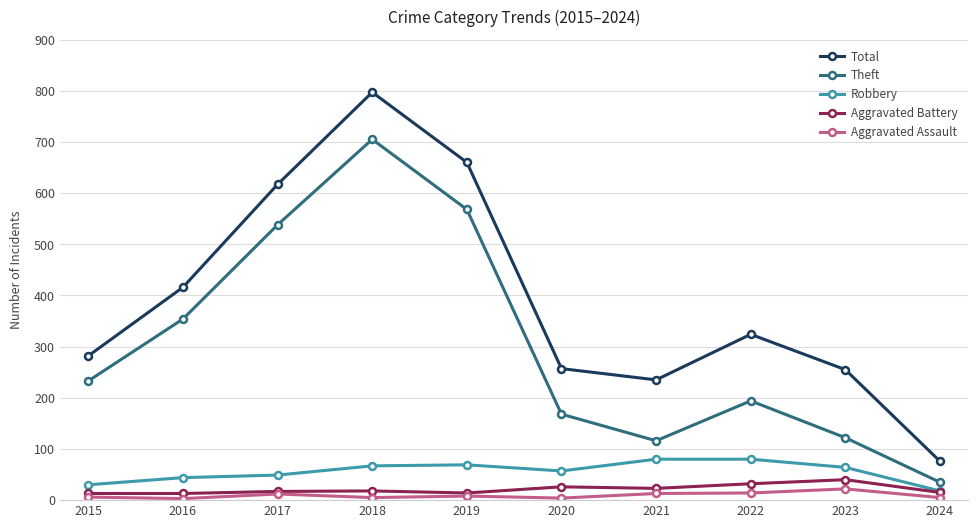

At 2021, list the series in order from smallest to largest.

Aggravated Assault, Aggravated Battery, Robbery, Theft, Total